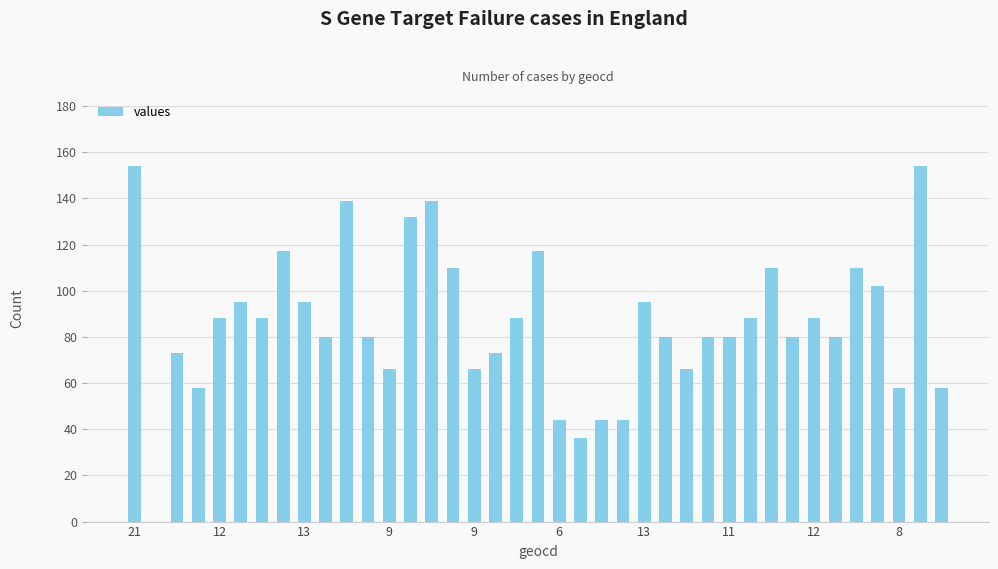

What is the maximum value shown in the chart?

154